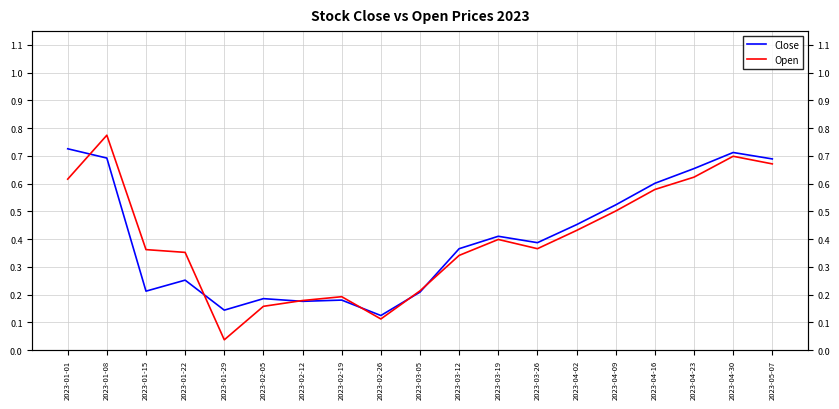

True or false: Close has a value of 0.2 at 2023-02-05.

True